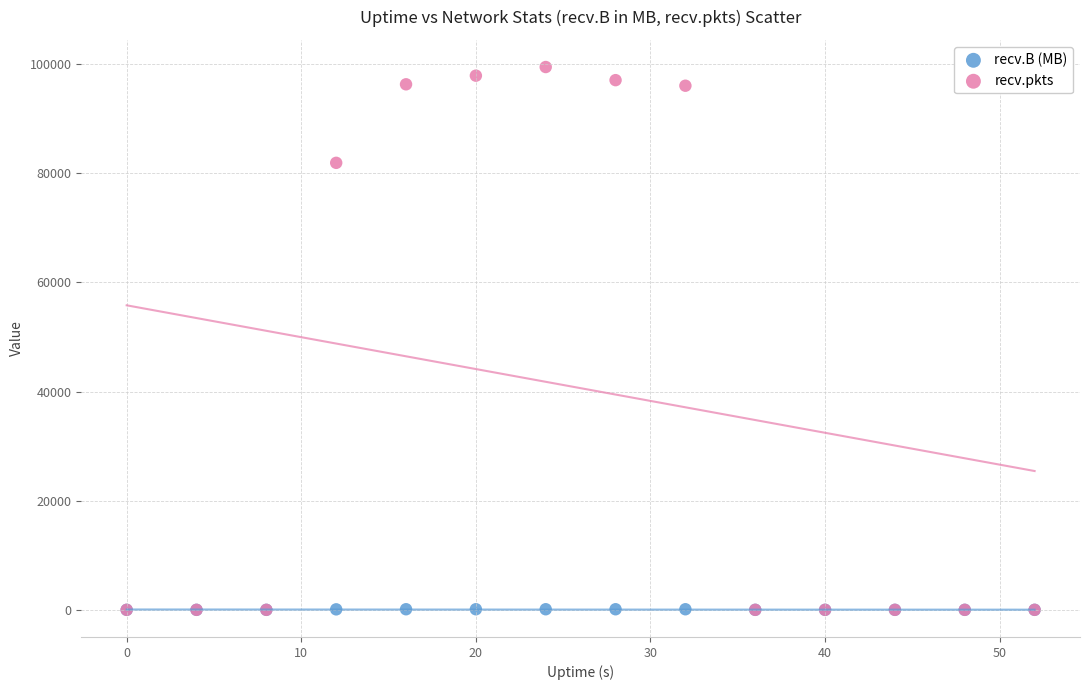

Across all series, what Y value is closest to 49746?

81931.0